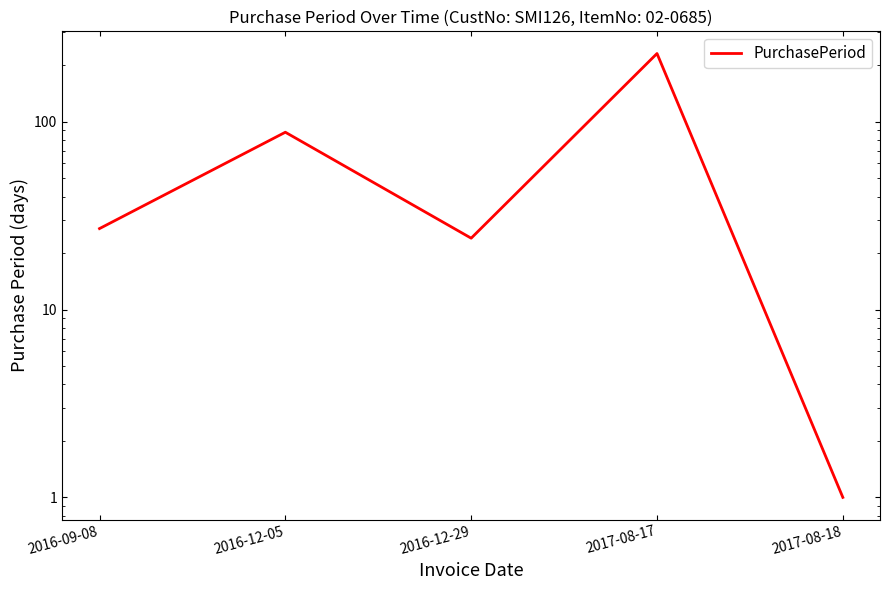

Rank the categories by value from highest to lowest.

2017-08-17, 2016-12-05, 2016-09-08, 2016-12-29, 2017-08-18